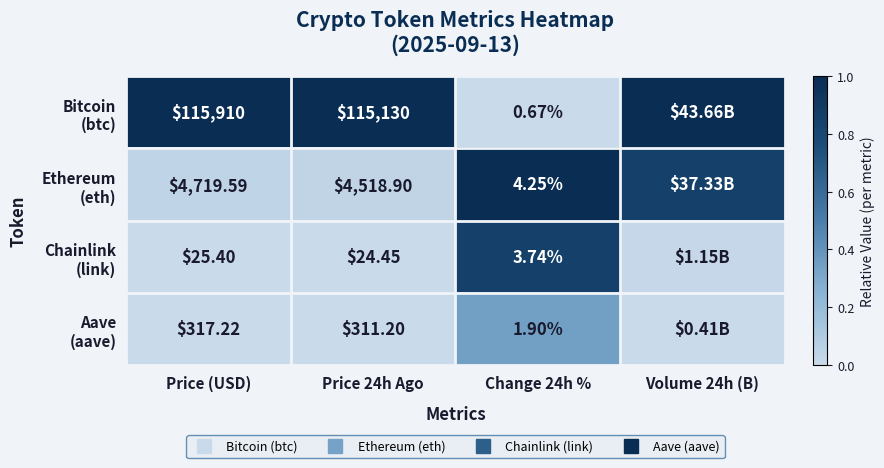

Rank the series by their maximum value, from lowest to highest.

Aave (aave), Chainlink (link), Bitcoin (btc), Ethereum (eth)